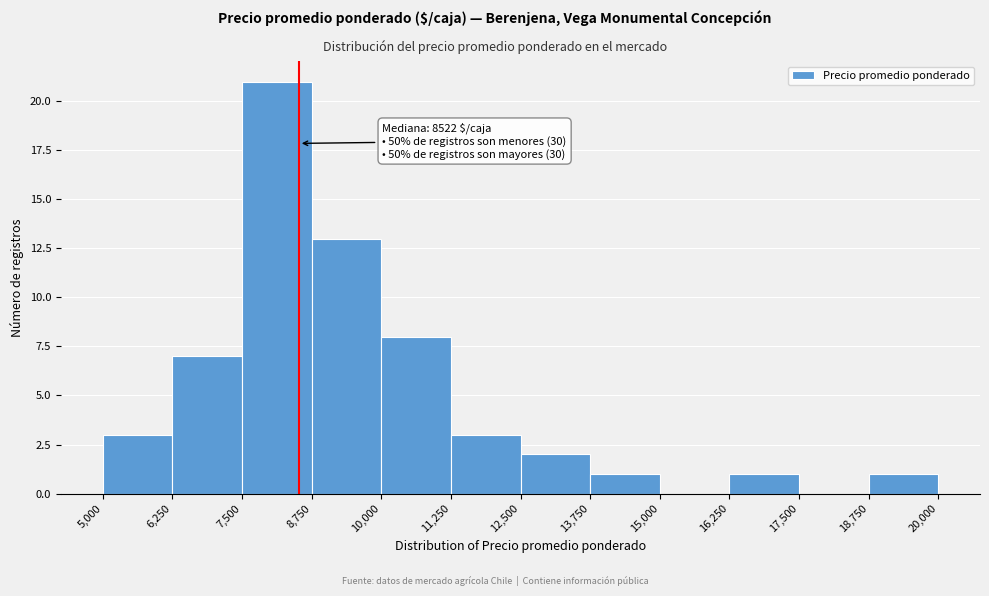

Over which range of the x-axis is the bar tallest?

7,500 to 8,750